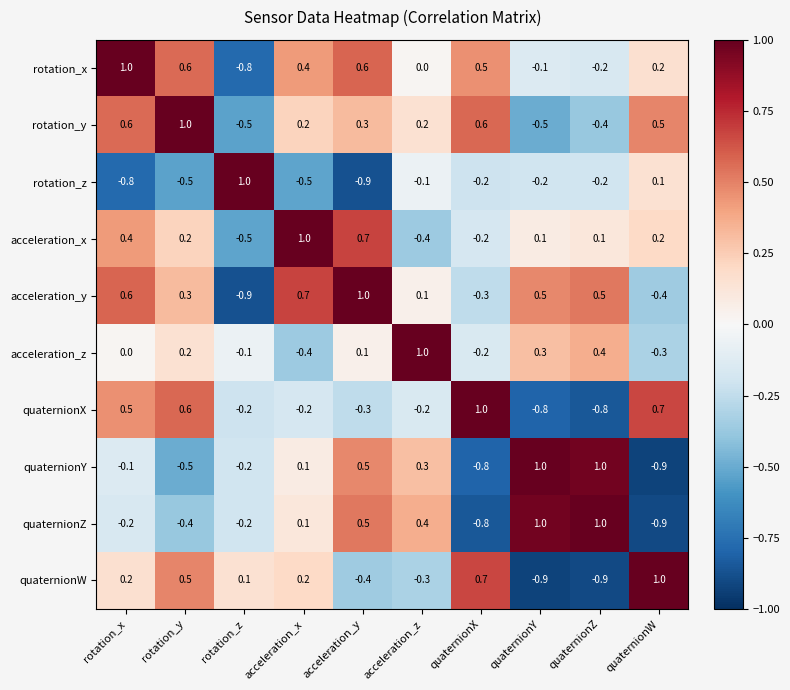

The value of quaternionX at quaternionX is 1.0. True or false?

True